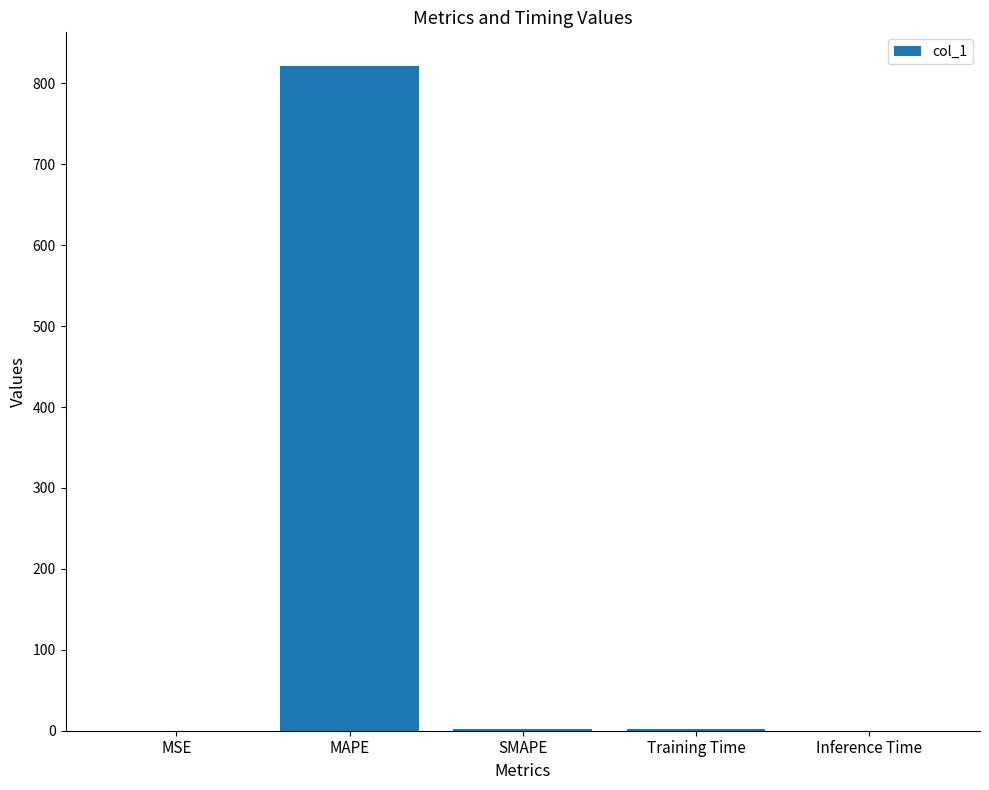

What is the maximum value shown in the chart?

821.9